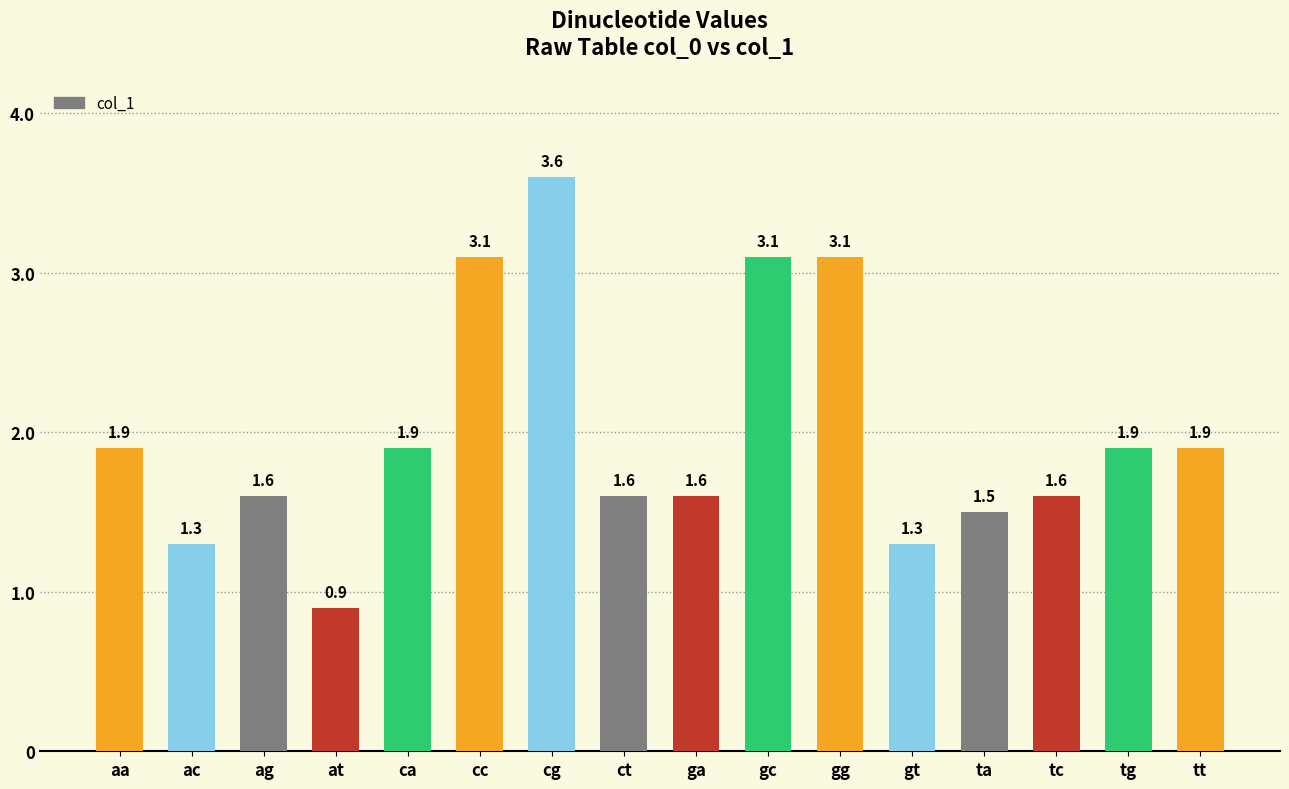

Where does the data first go above 1?

aa